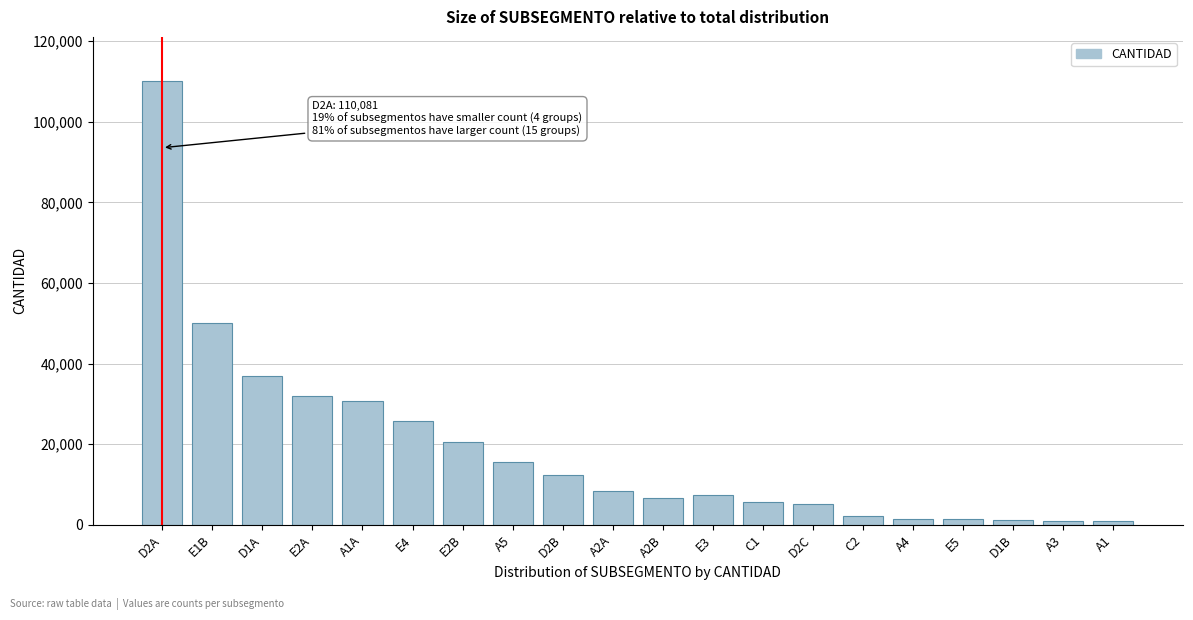

What is the label of the 1st bar from the left?

D2A